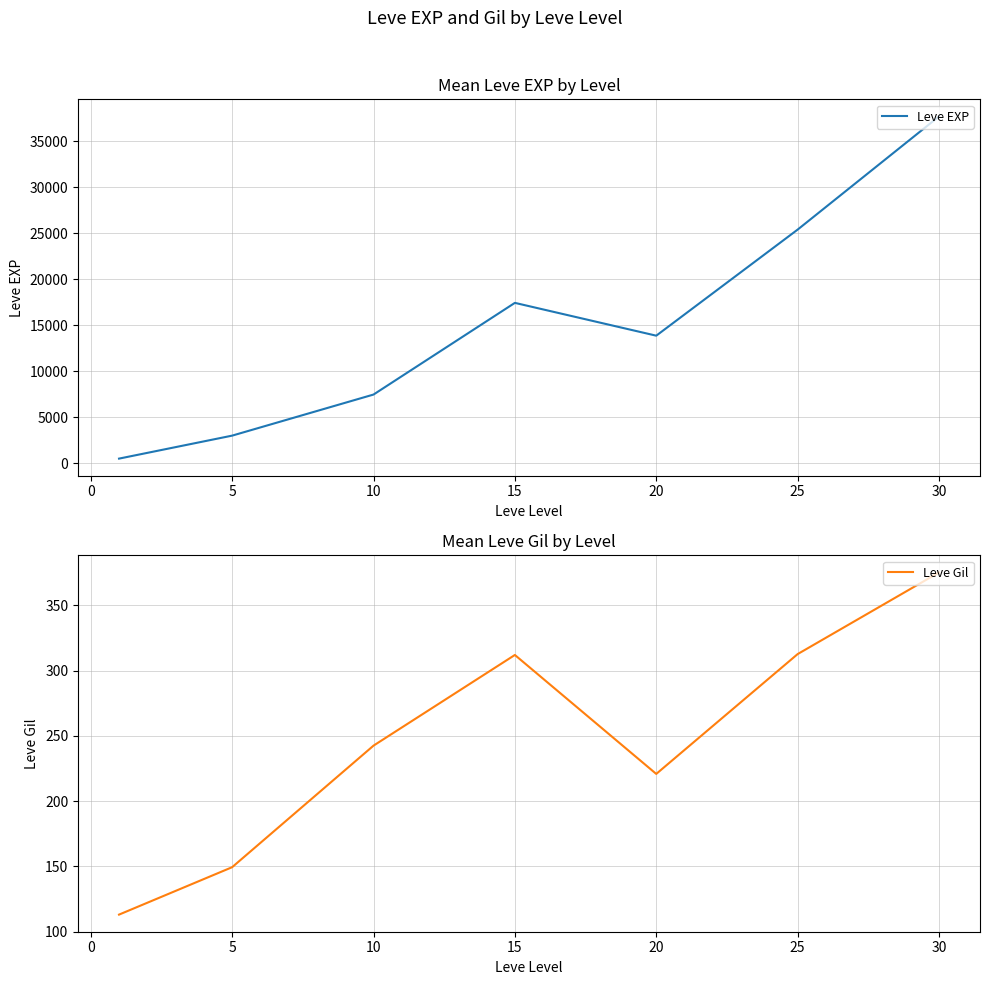

How many data points in Leve Gil are less than 242?

3